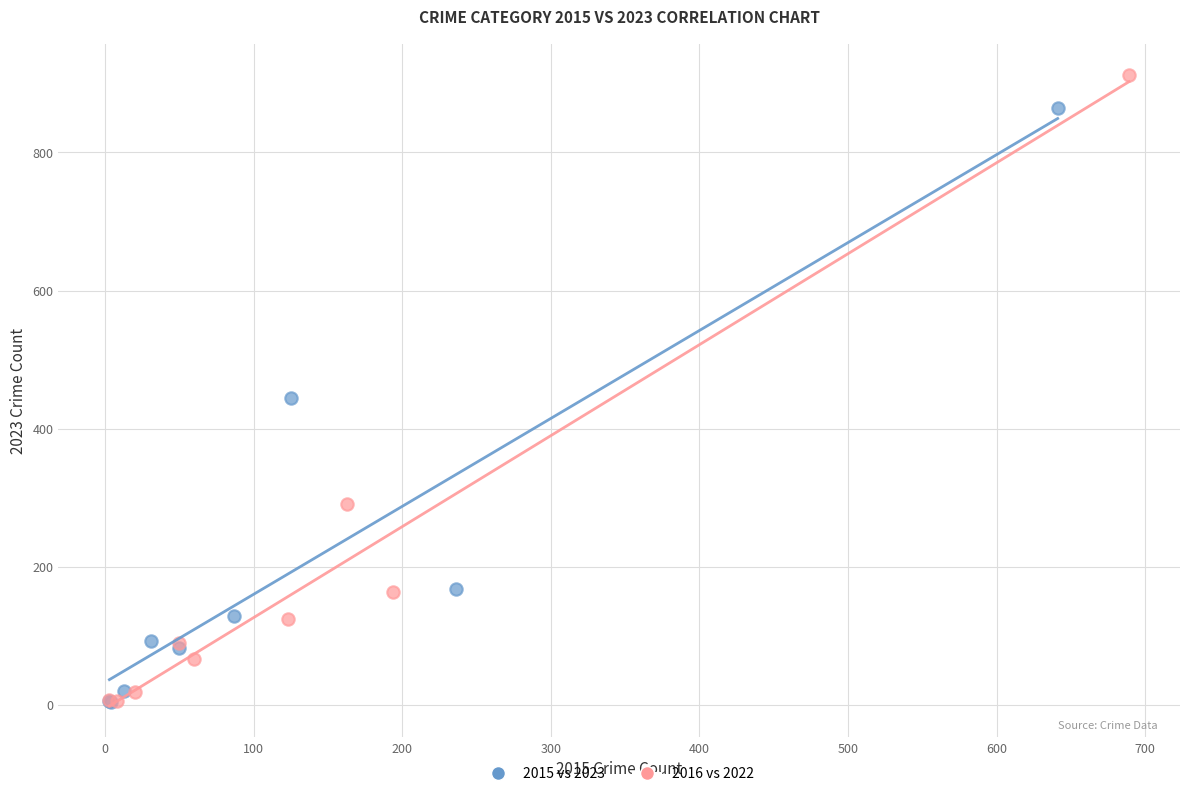

Which series contains the highest Y value?

2016 vs 2022